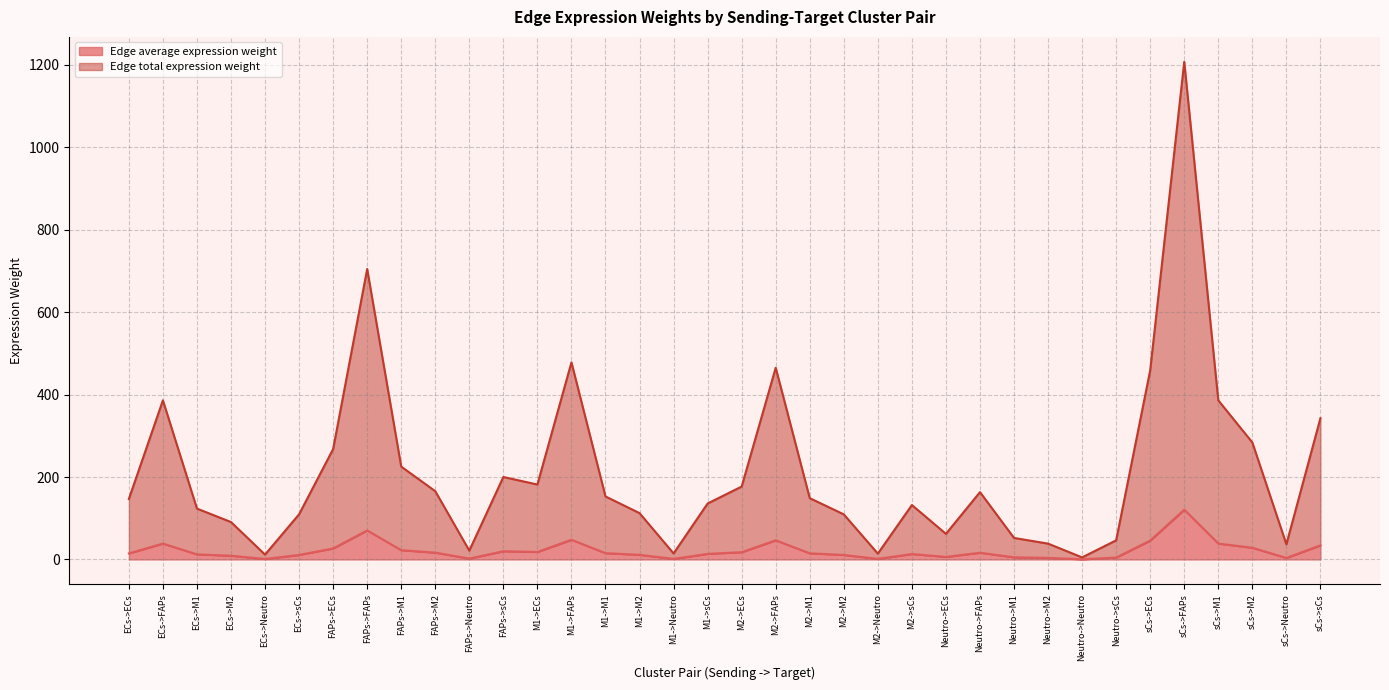

What is the difference between the Edge total expression weight values at FAPs->M1 and Neutro->sCs?

178.9